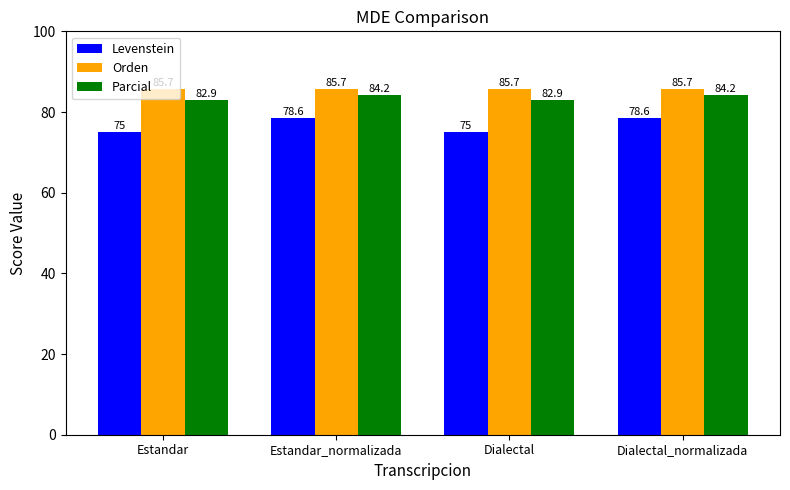

Count the number of data series in this chart.

3